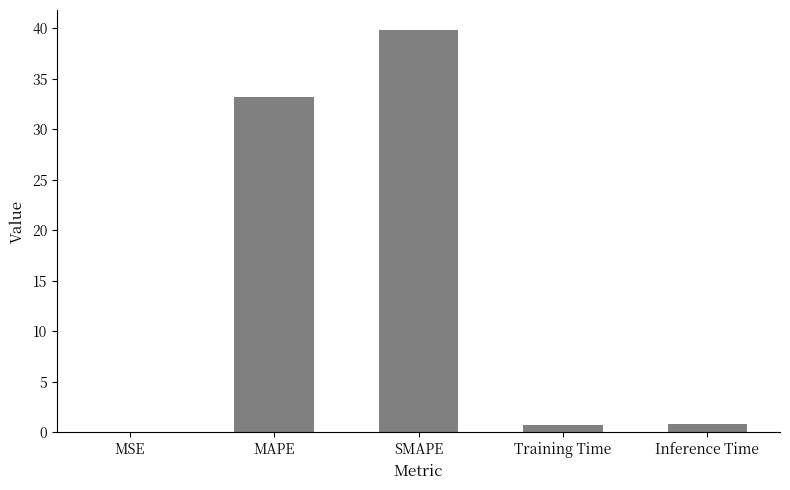

Between Training Time and SMAPE, which is larger?

SMAPE